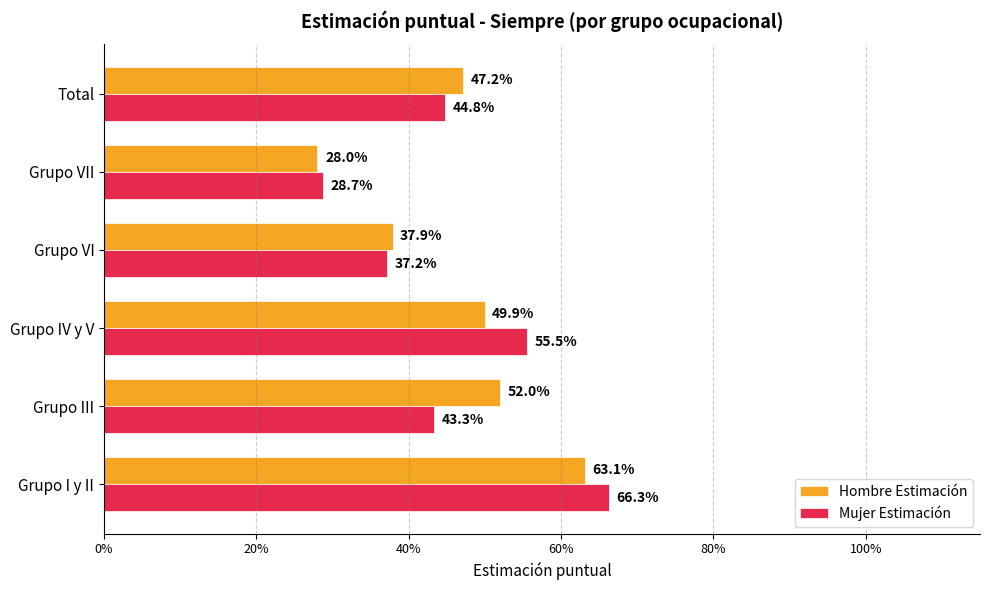

What is the lowest value of the Mujer Estimación series?

0.3